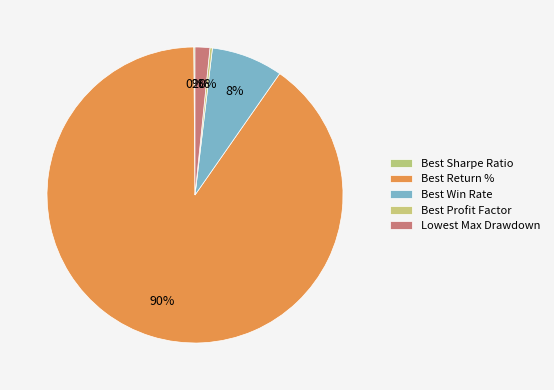

To the nearest percent, what is the difference between the Lowest Max Drawdown and Best Win Rate slice percentages?

6%